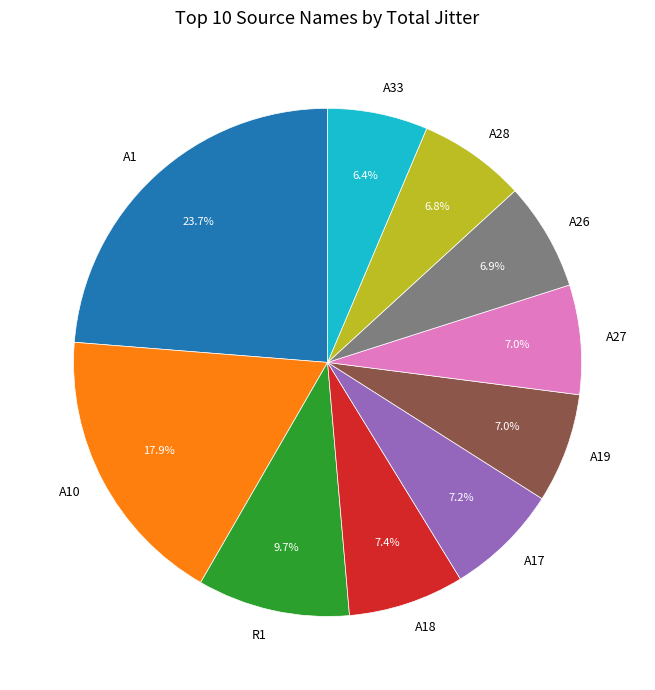

Combined, what portion of the pie is A28 and R1?

16.5%